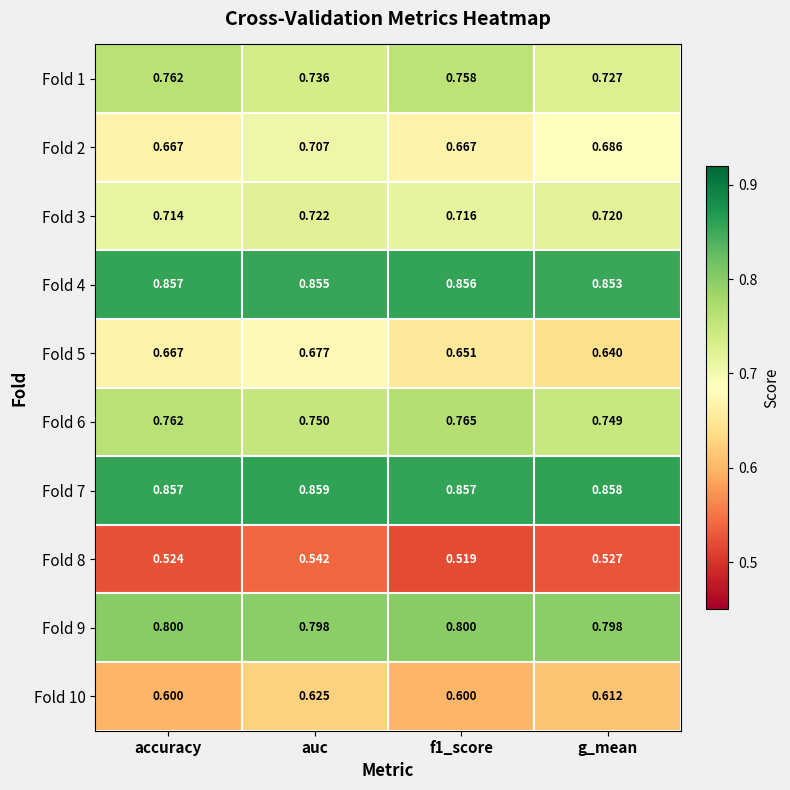

At which label is Fold 6 closest to 0?

g_mean